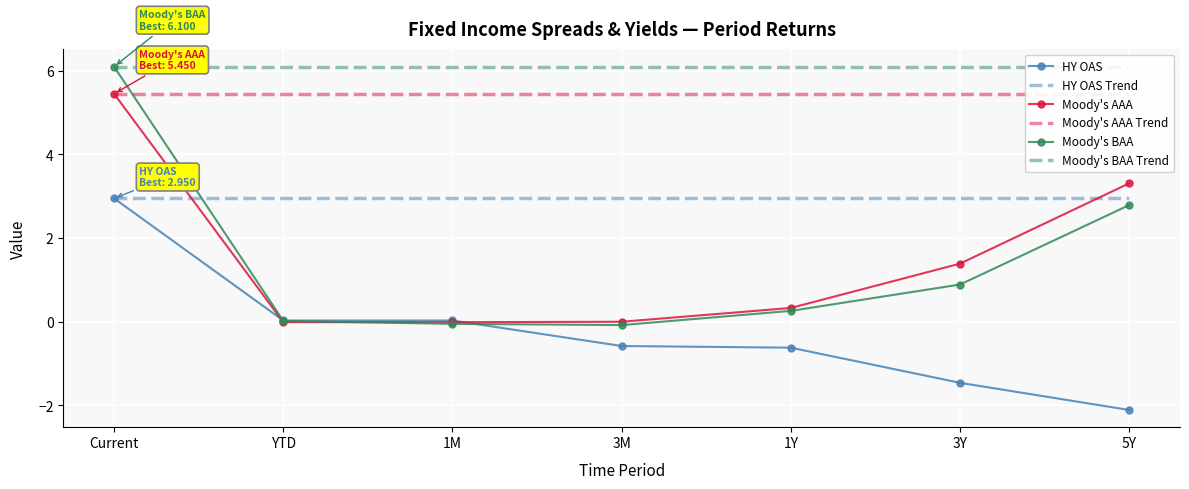

At which category is the sum across all series the highest?

Current